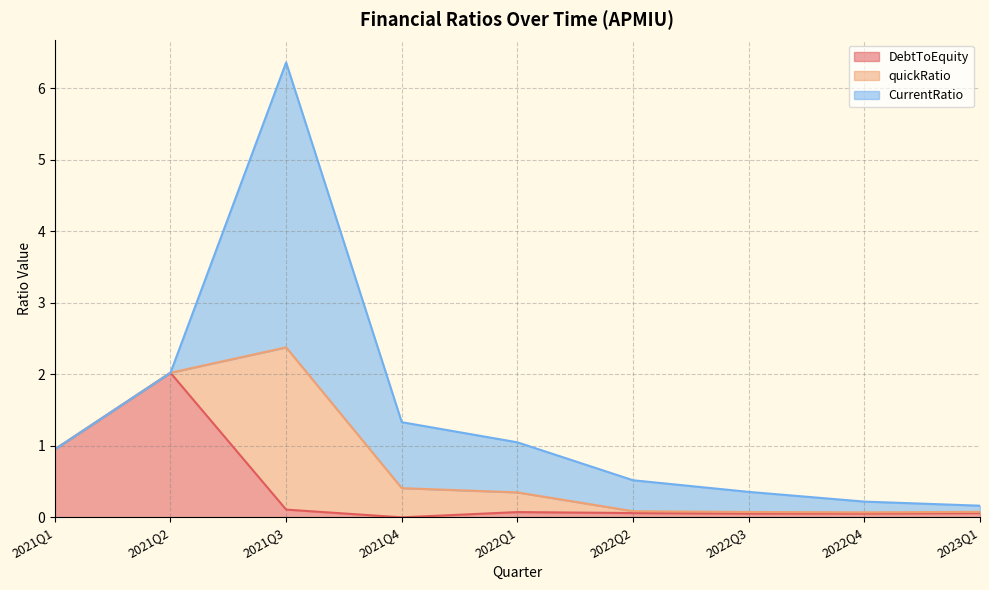

What position from the left is 2022Q1?

5